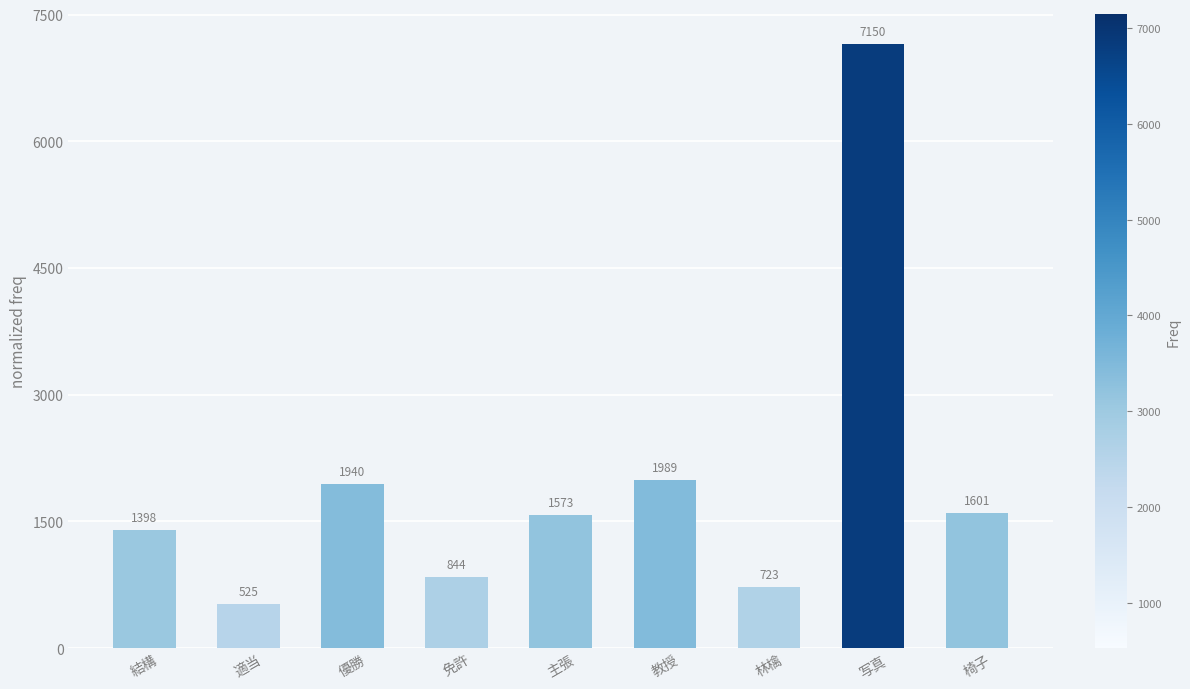

Which category has the highest value across all series?

写真